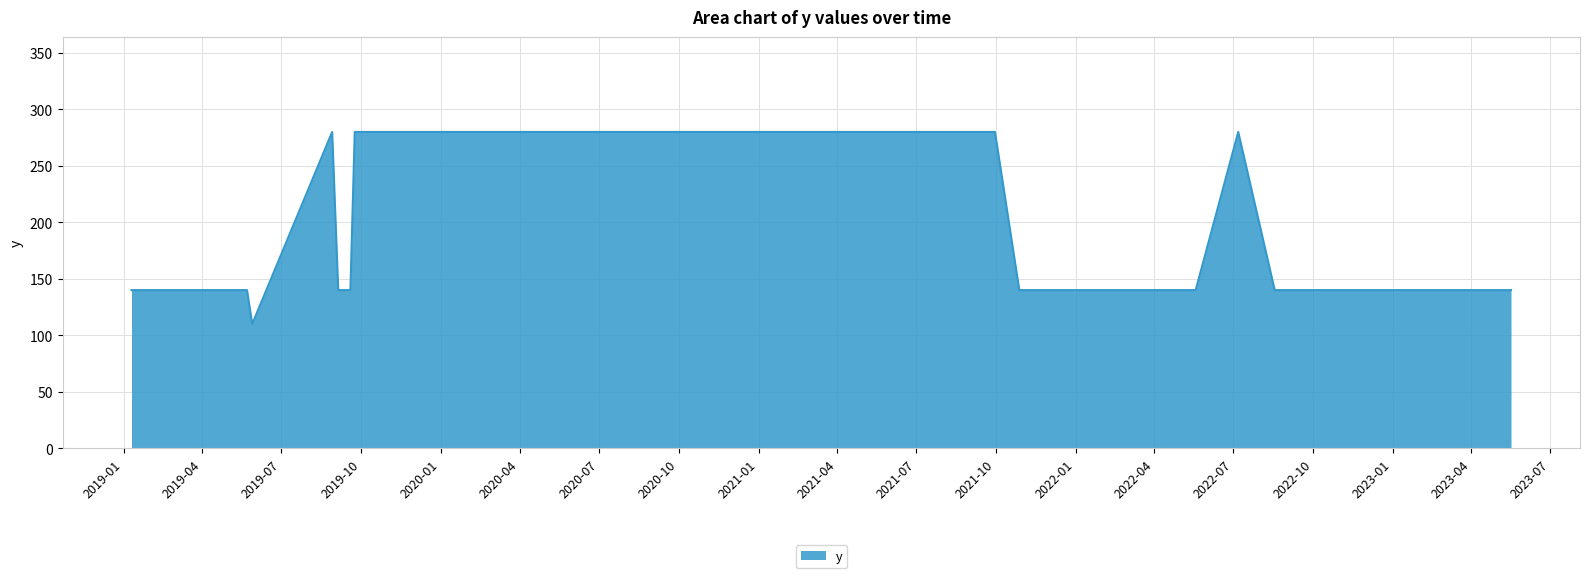

What is the minimum value shown in the chart?

110